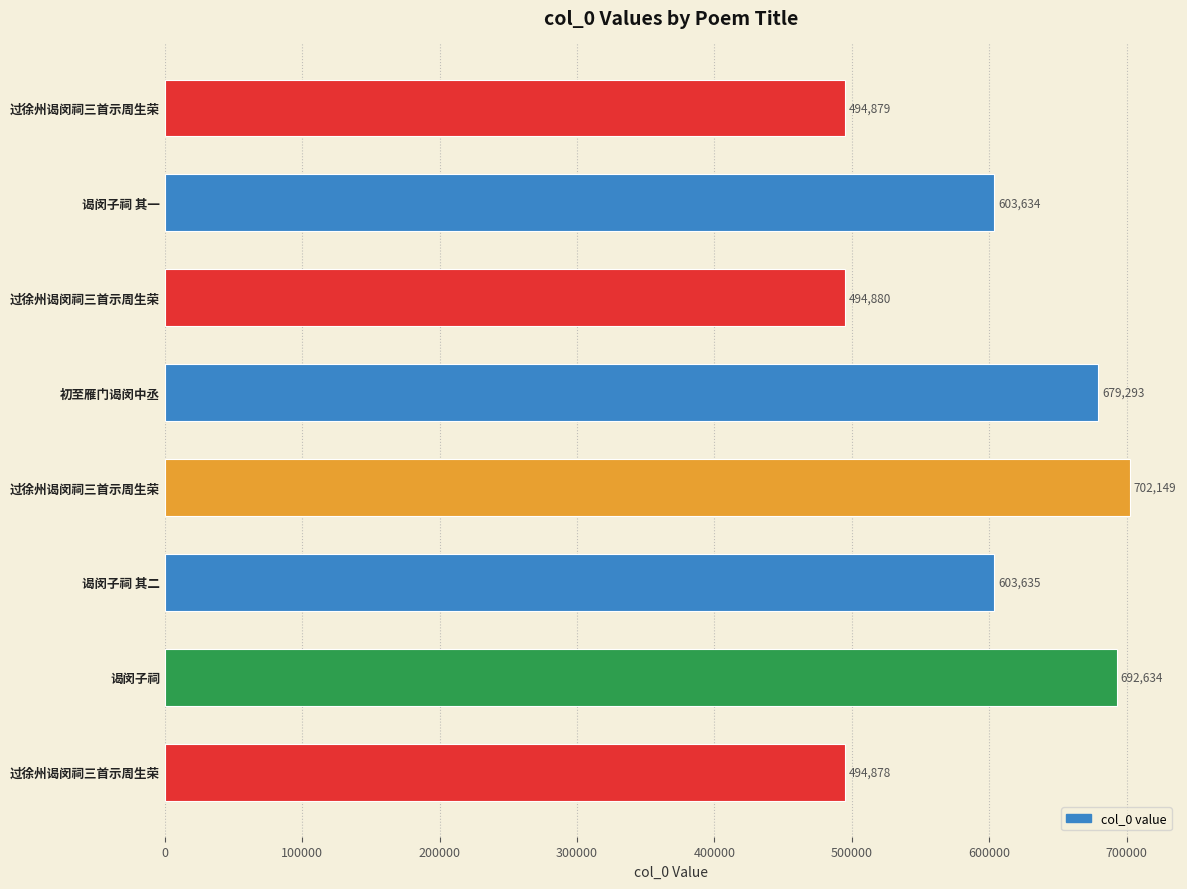

What is the difference between the maximum and minimum values?

207271